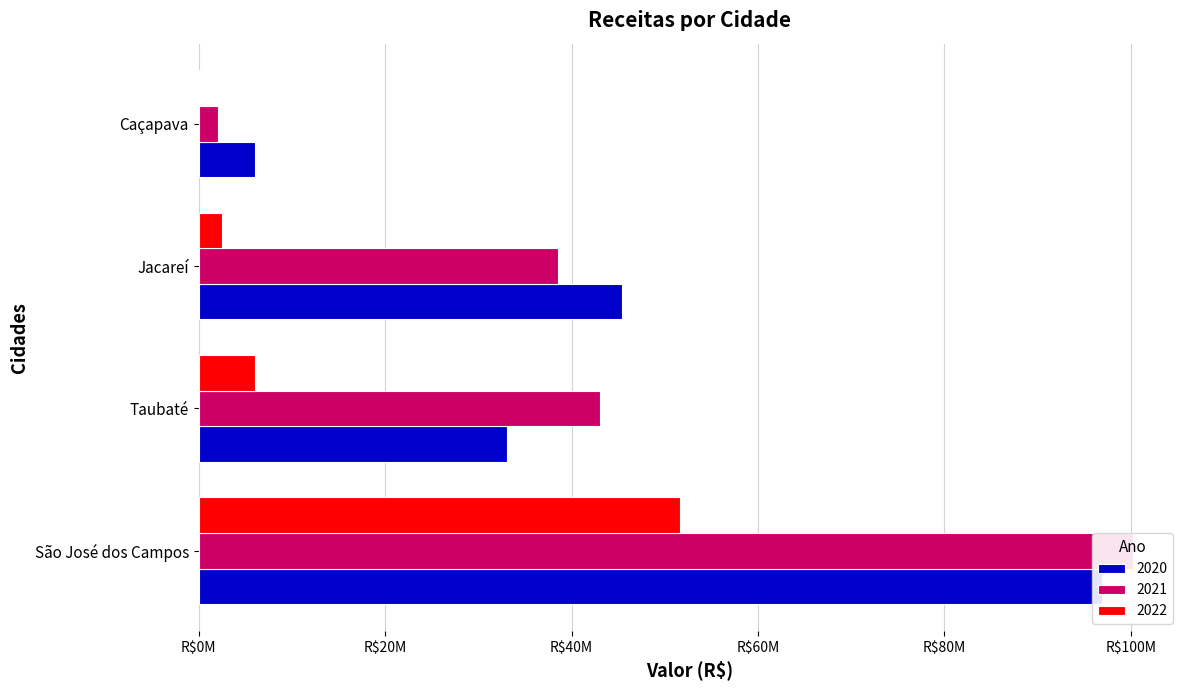

How many groups of bars are there?

4